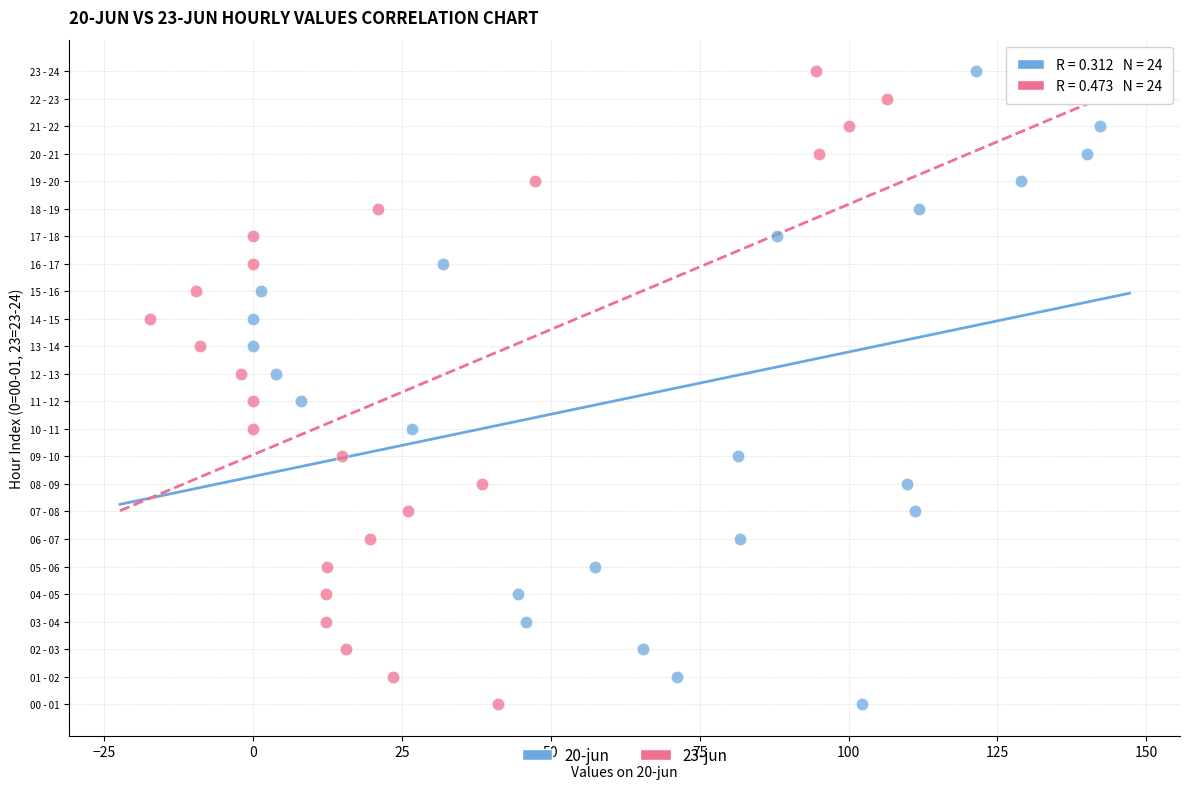

What are all the series names shown in the legend?

20-jun, 23-jun